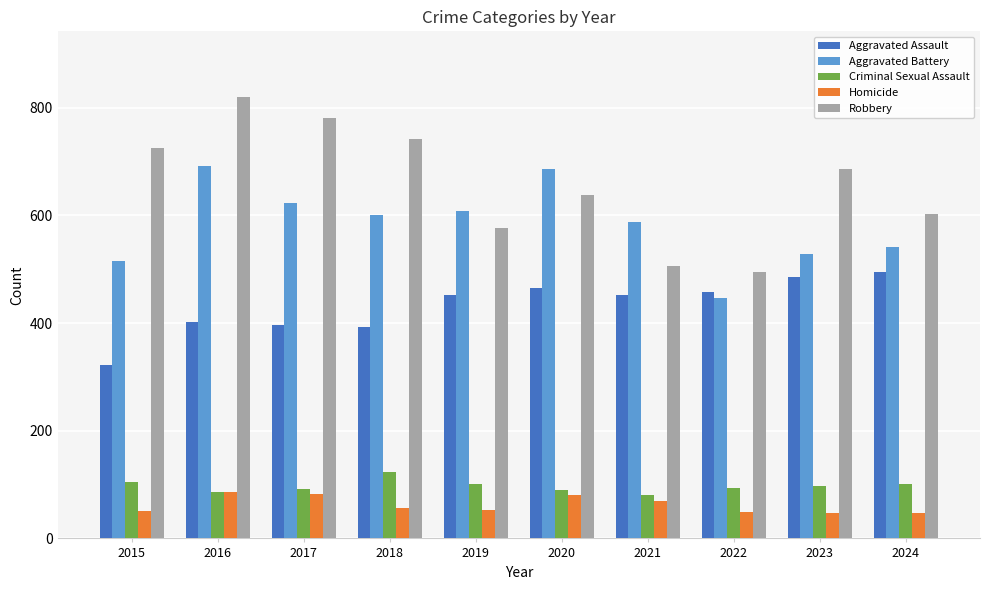

The Robbery series shows 173 at 2017. True or false?

False